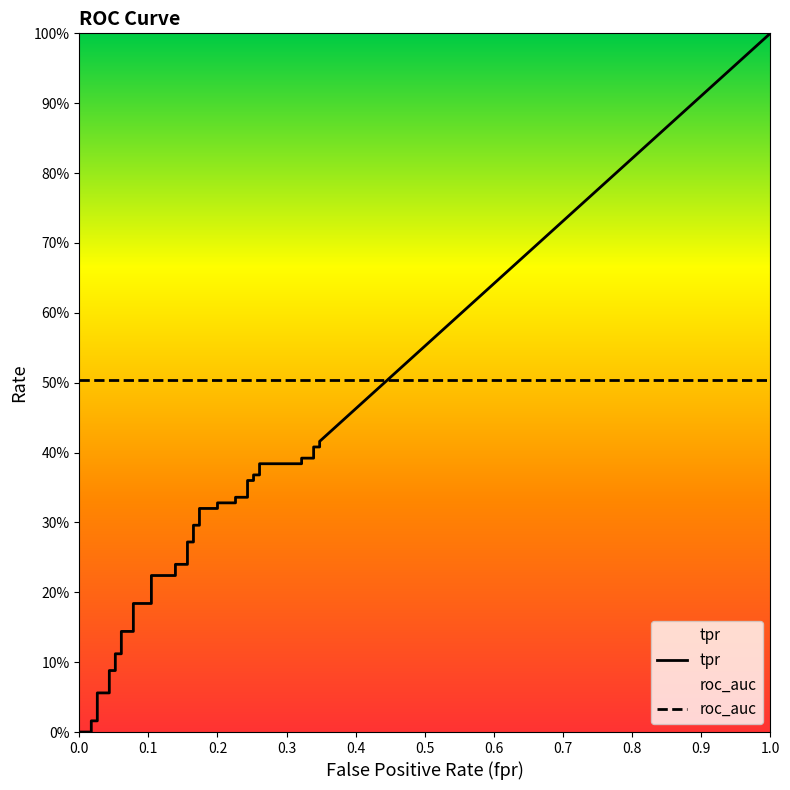

Reading left to right, list all the values displayed in this chart.

fpr: fpr=0.0	tpr=0.0	roc_auc=0.0	3=0.0	4=0.0	5=0.0	6=0.0	7=0.0	8=0.1	9=0.1	10=0.1	11=0.1	12=0.1	13=0.1	14=0.1	15=0.1	16=0.1	17=0.1	18=0.2	19=0.2	20=0.2	21=0.2	22=0.2	23=0.2	24=0.2	25=0.2	26=0.2	27=0.2	28=0.2	29=0.2	30=0.3	31=0.3	32=0.3	33=0.3	34=0.3	35=0.3	36=0.3	37=0.3	38=0.3	39=0.3
tpr: fpr=0.0	tpr=0.0	roc_auc=0.0	3=0.0	4=0.0	5=0.1	6=0.1	7=0.1	8=0.1	9=0.1	10=0.1	11=0.1	12=0.1	13=0.2	14=0.2	15=0.2	16=0.2	17=0.2	18=0.2	19=0.3	20=0.3	21=0.3	22=0.3	23=0.3	24=0.3	25=0.3	26=0.3	27=0.3	28=0.3	29=0.4	30=0.4	31=0.4	32=0.4	33=0.4	34=0.4	35=0.4	36=0.4	37=0.4	38=0.4	39=0.4
roc_auc: fpr=0.5	tpr=0.5	roc_auc=0.5	3=0.5	4=0.5	5=0.5	6=0.5	7=0.5	8=0.5	9=0.5	10=0.5	11=0.5	12=0.5	13=0.5	14=0.5	15=0.5	16=0.5	17=0.5	18=0.5	19=0.5	20=0.5	21=0.5	22=0.5	23=0.5	24=0.5	25=0.5	26=0.5	27=0.5	28=0.5	29=0.5	30=0.5	31=0.5	32=0.5	33=0.5	34=0.5	35=0.5	36=0.5	37=0.5	38=0.5	39=0.5